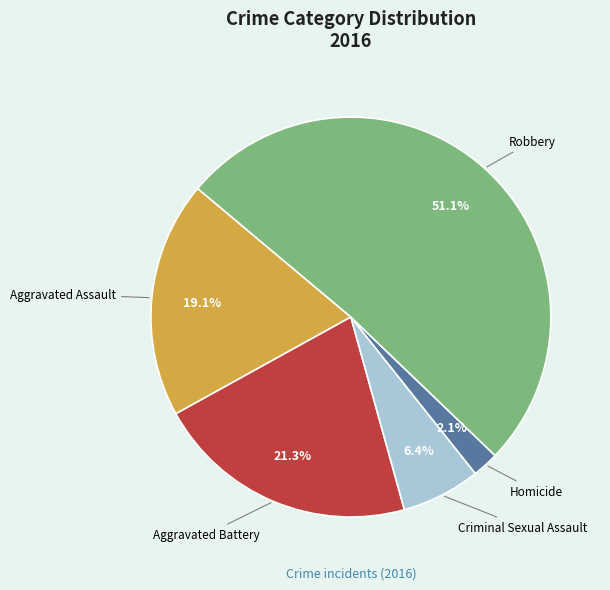

How much of the chart is everything except Robbery?

48.9%